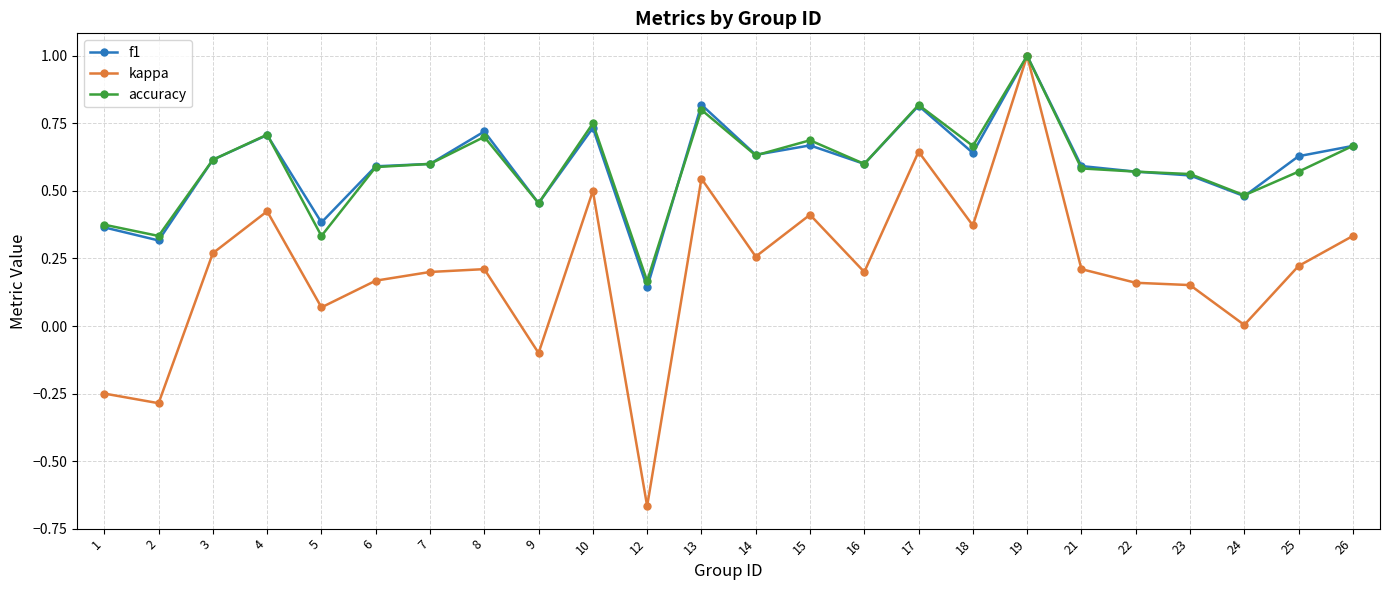

Is it true that kappa equals 0.3 at 6?

False